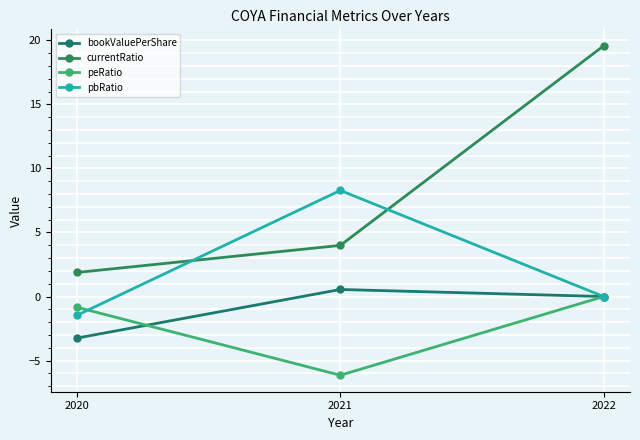

The bookValuePerShare series shows -3.2 at 2020. True or false?

True